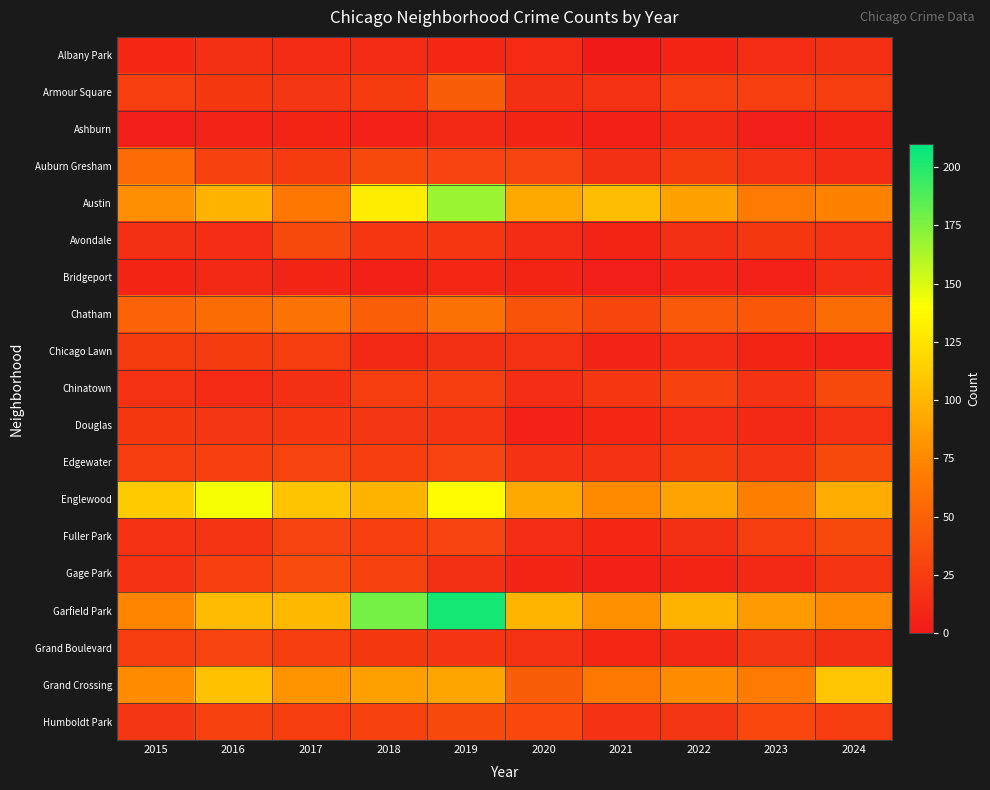

What is the total value across all series at 2020?

583